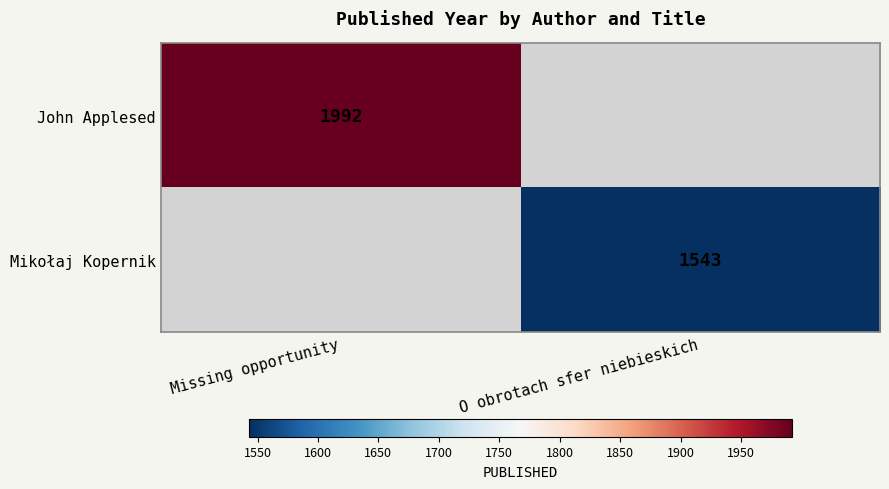

The value of John Applesed at Missing opportunity is 523. True or false?

False